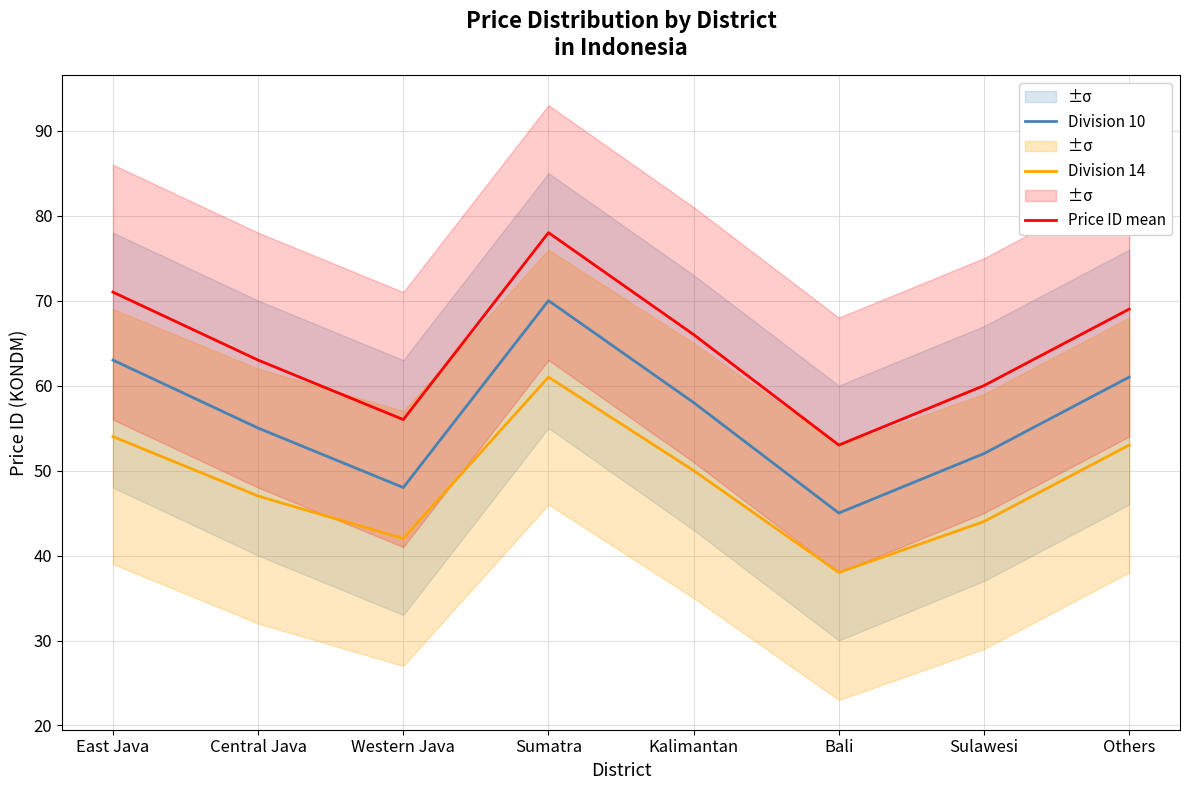

What is the sum of the Division 10 values at Others and Sulawesi?

113